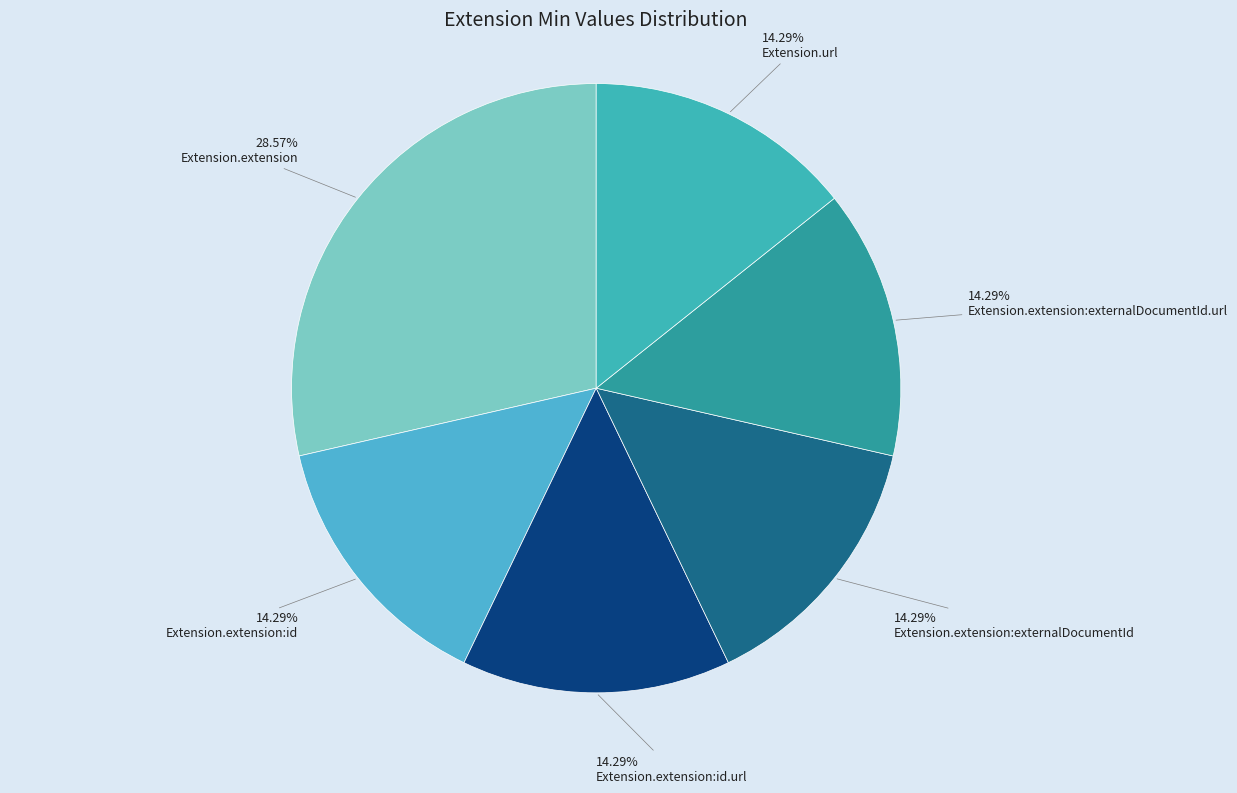

What percentage is the Extension.extension slice, to the nearest percent?

29%